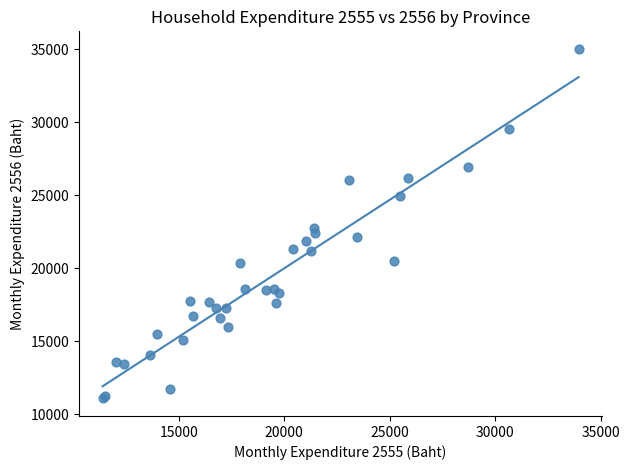

What Y value in the scatter plot is closest to 23045?

22765.0